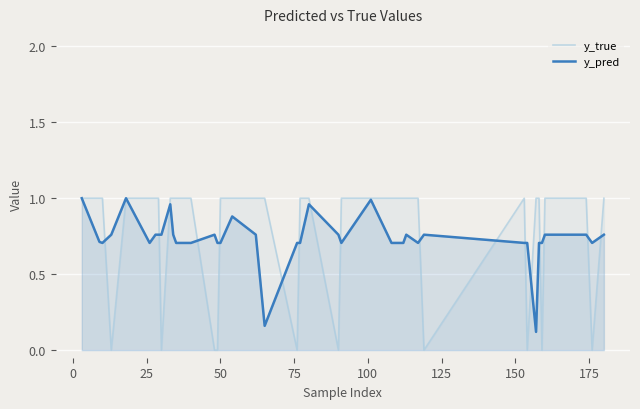

Which series has the largest range (max minus min)?

y_true